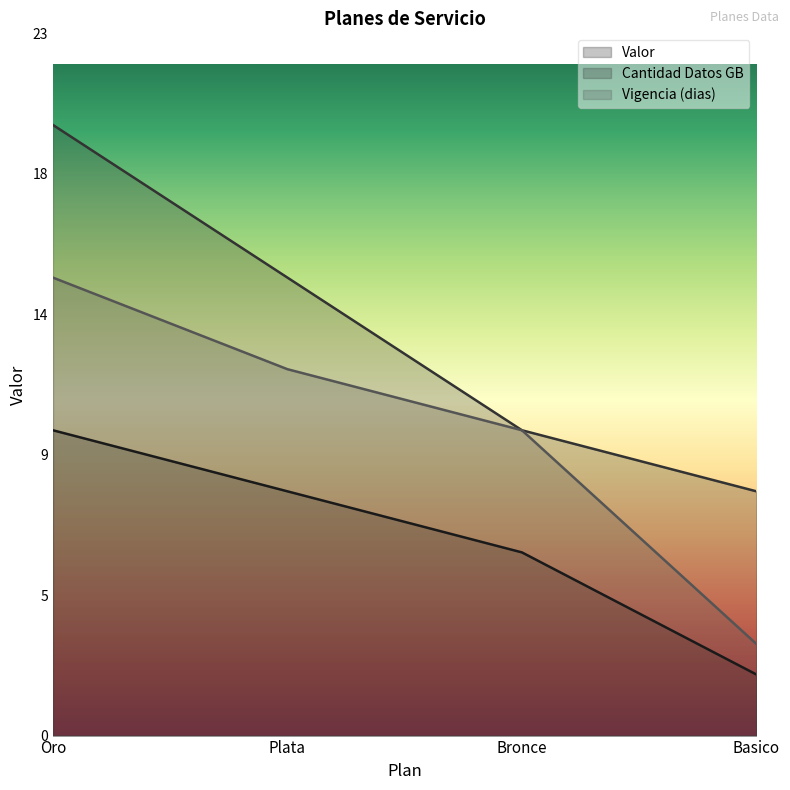

How many Valor values are between 6 and 10?

3